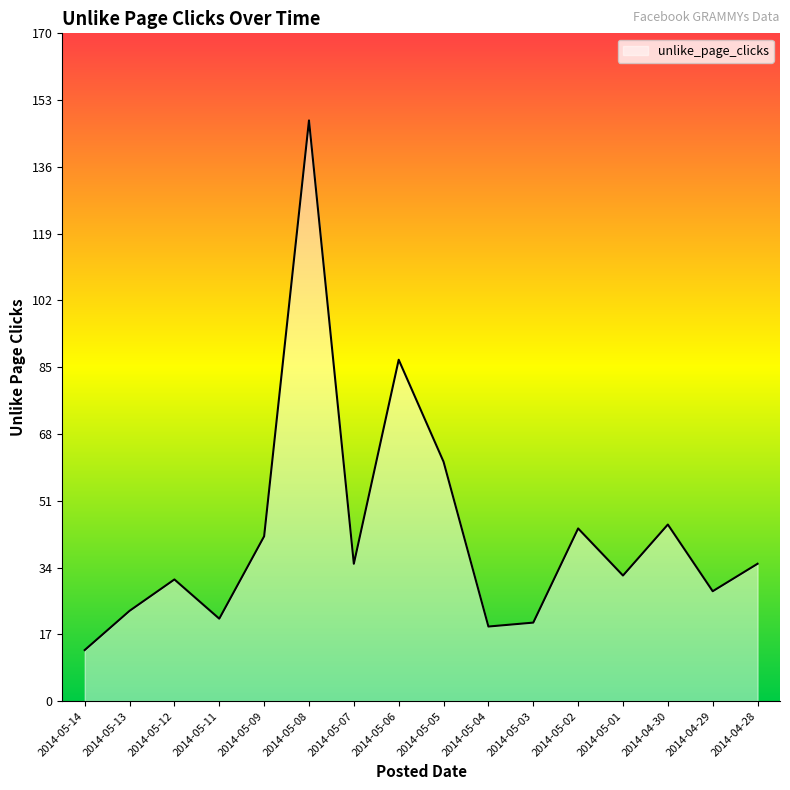

How many lines are shown in the chart?

1